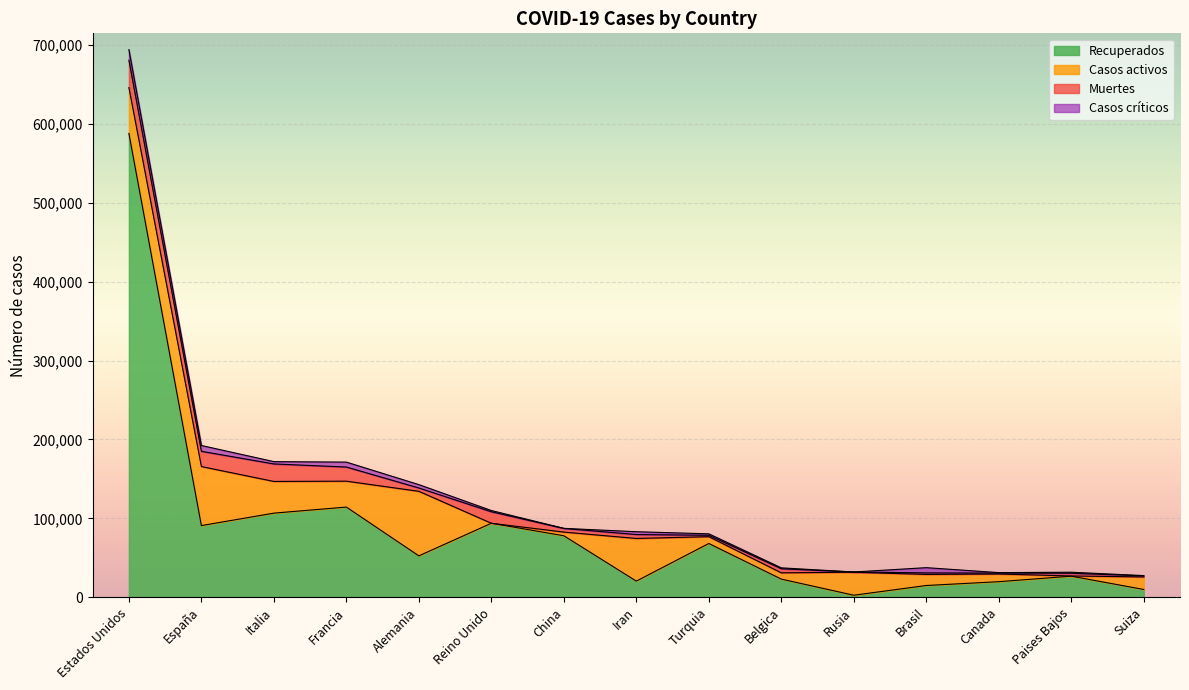

True or false: Muertes and Casos totales intersect in this chart.

False